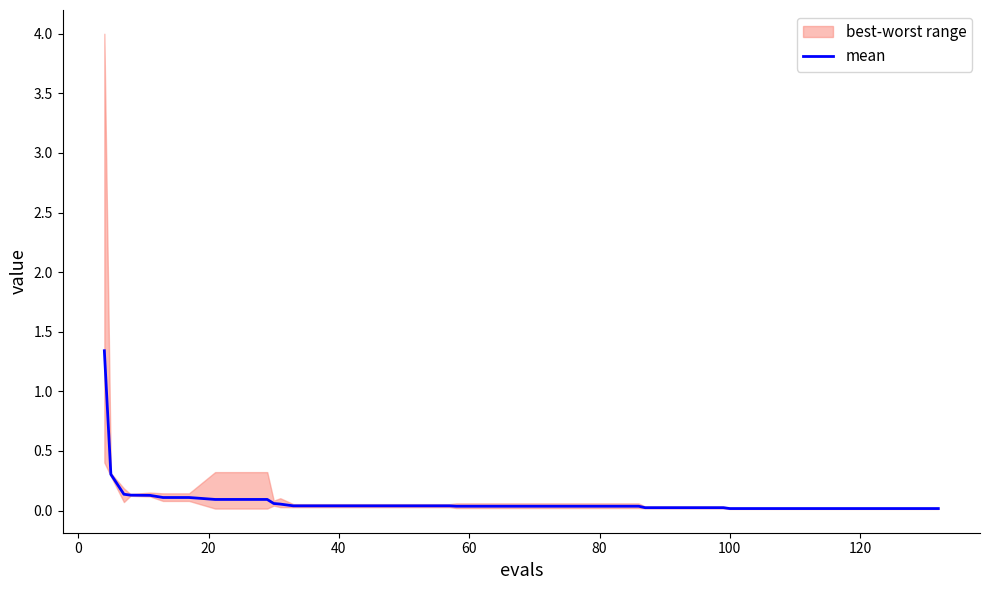

The value of mean at 120 is 0.0. True or false?

True